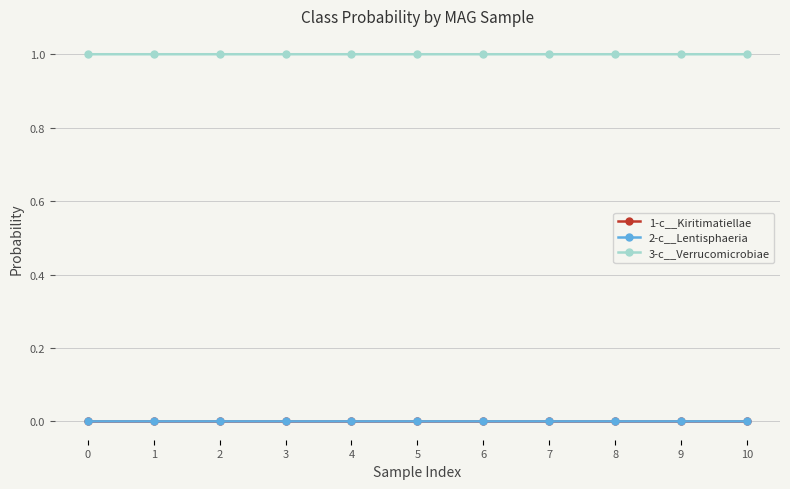

True or false: 3-c__Verrucomicrobiae has more than 1 points higher than both neighbors.

True